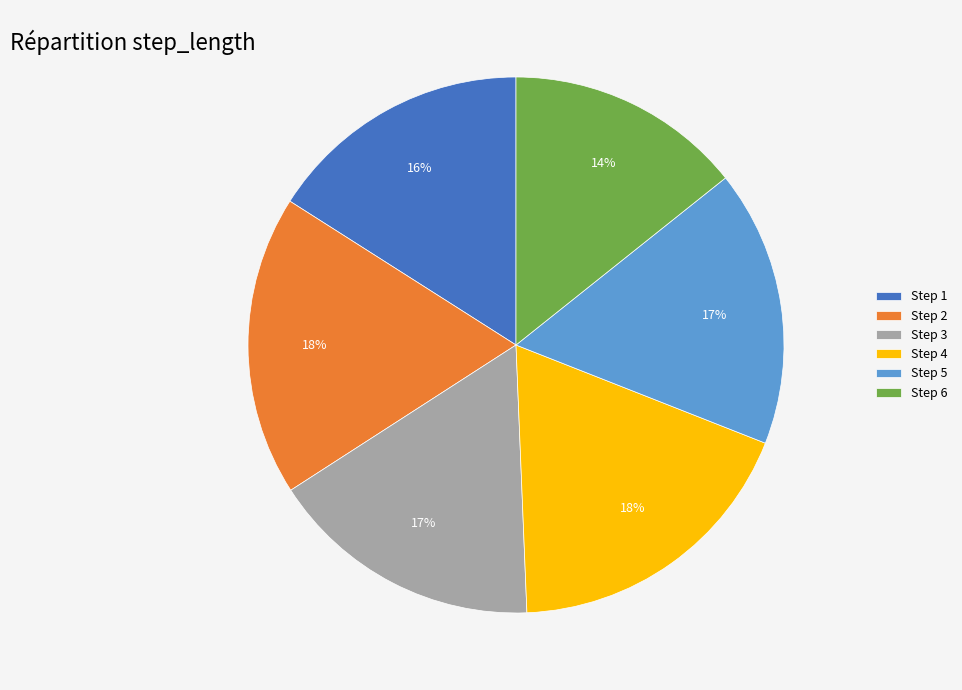

Is Step 4 the majority of the pie?

No